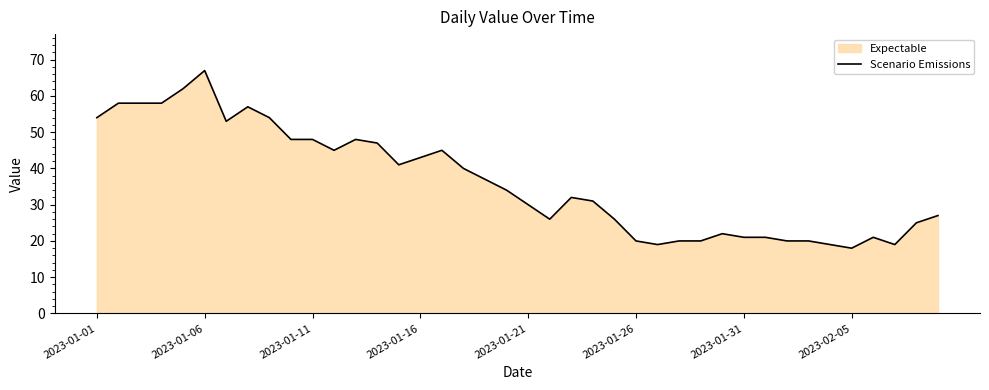

What is the difference between the maximum and second lowest values?

48